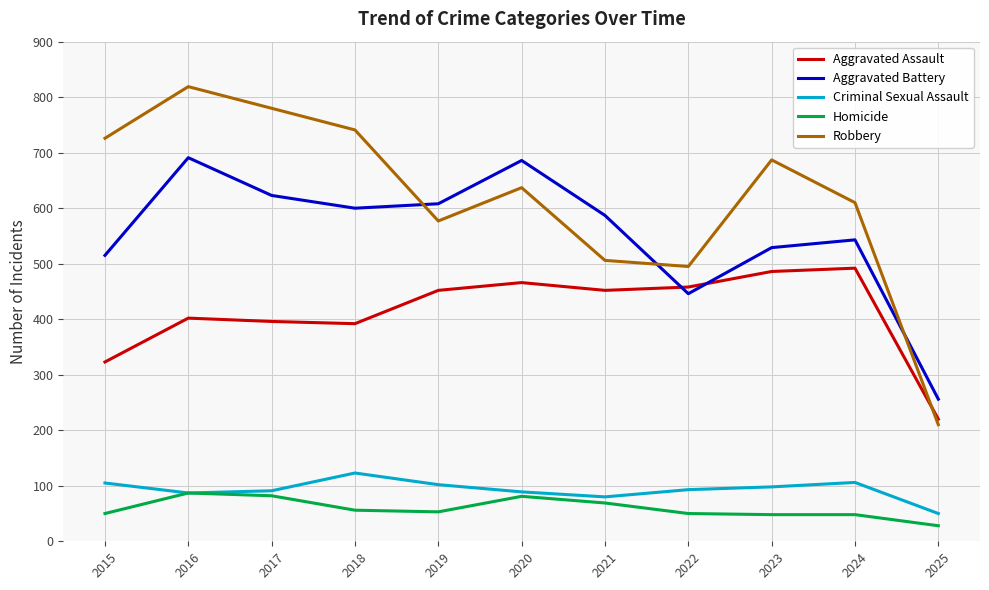

Which series has the largest range (max minus min)?

Robbery